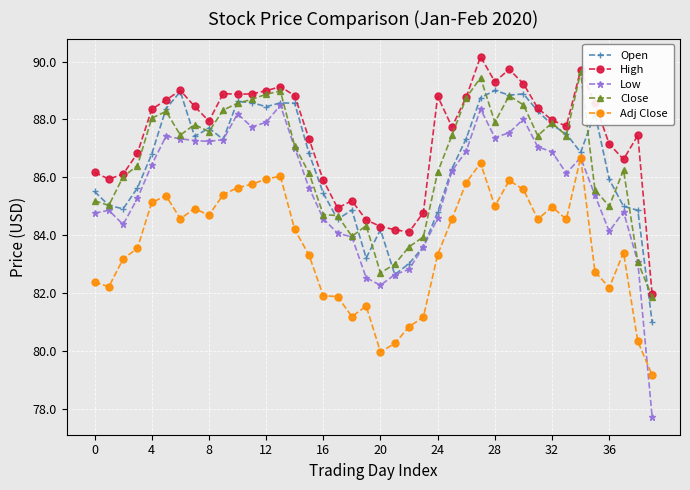

Which series has the largest total across all categories?

High